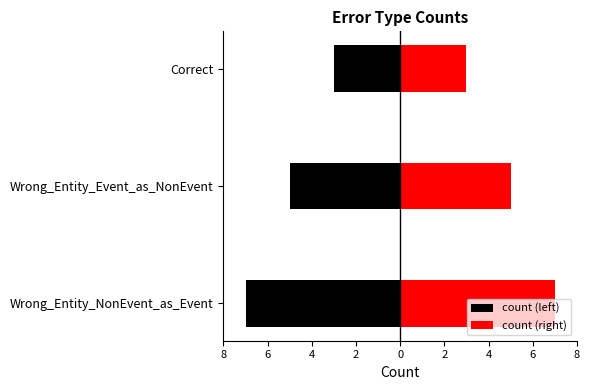

What is the value of the count (left) bar at the 3rd from the left?

-3